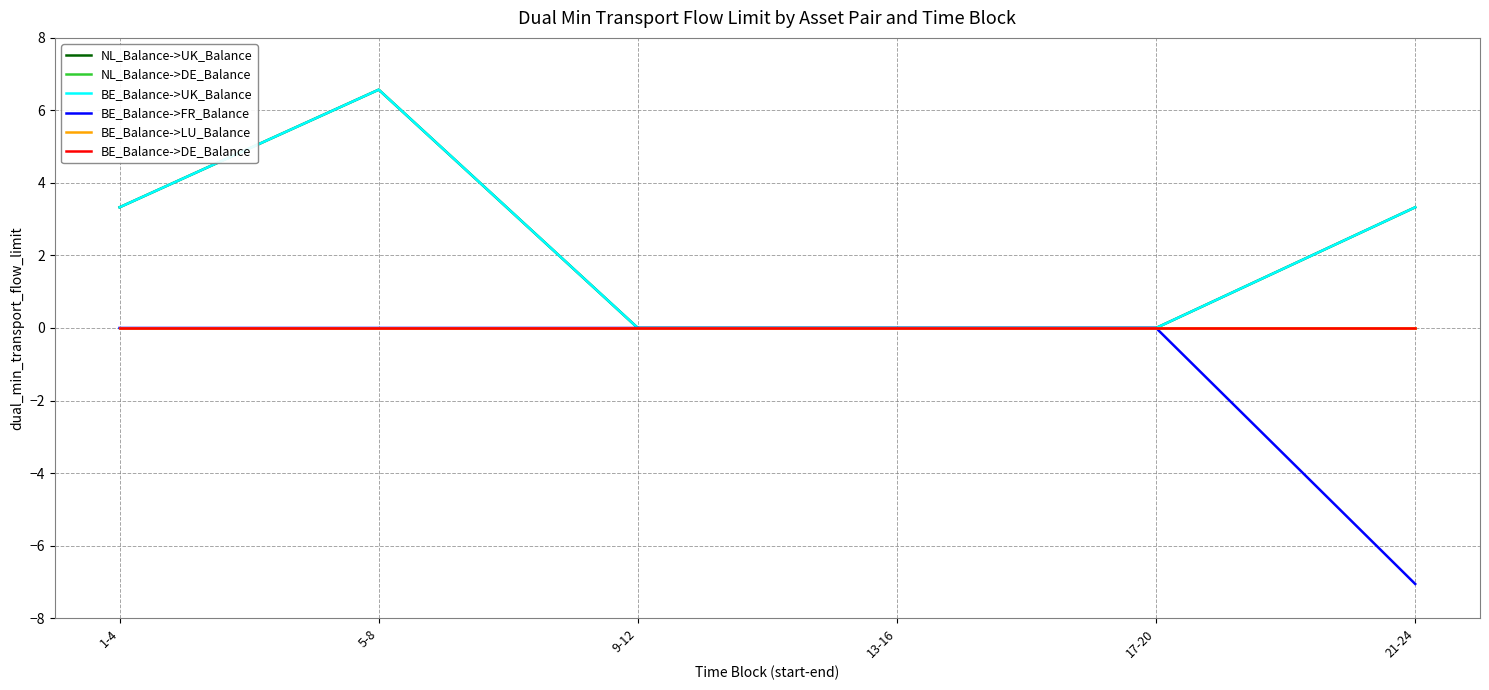

What is the label of the 3rd point from the left?

9-12